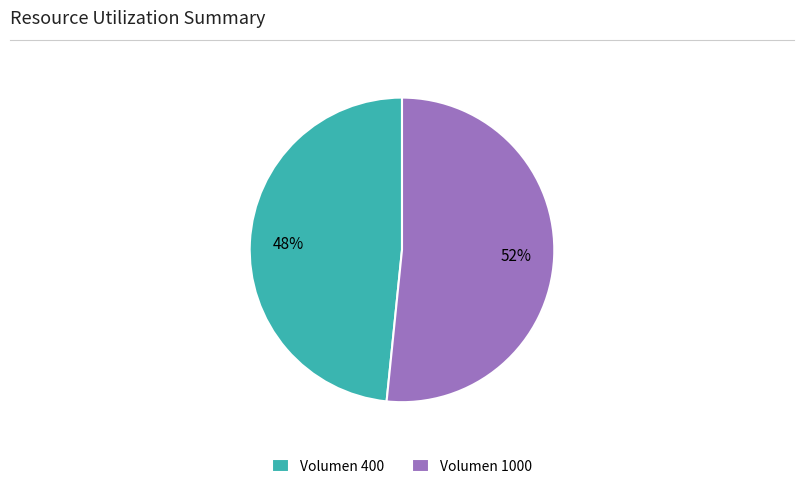

How many slices are in this pie chart?

2